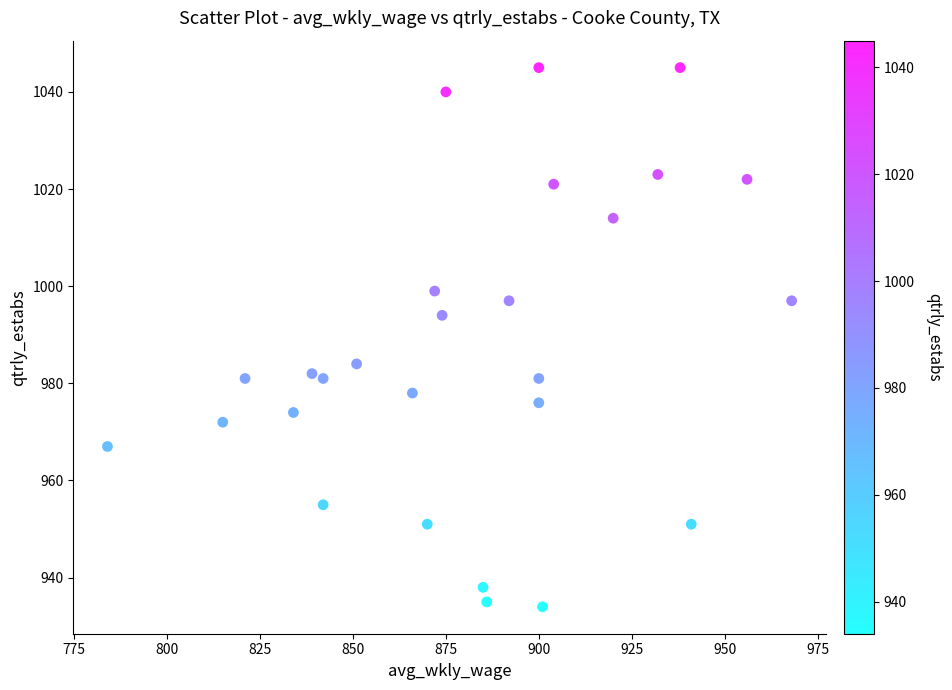

What is the range of X values (max minus min)?

184